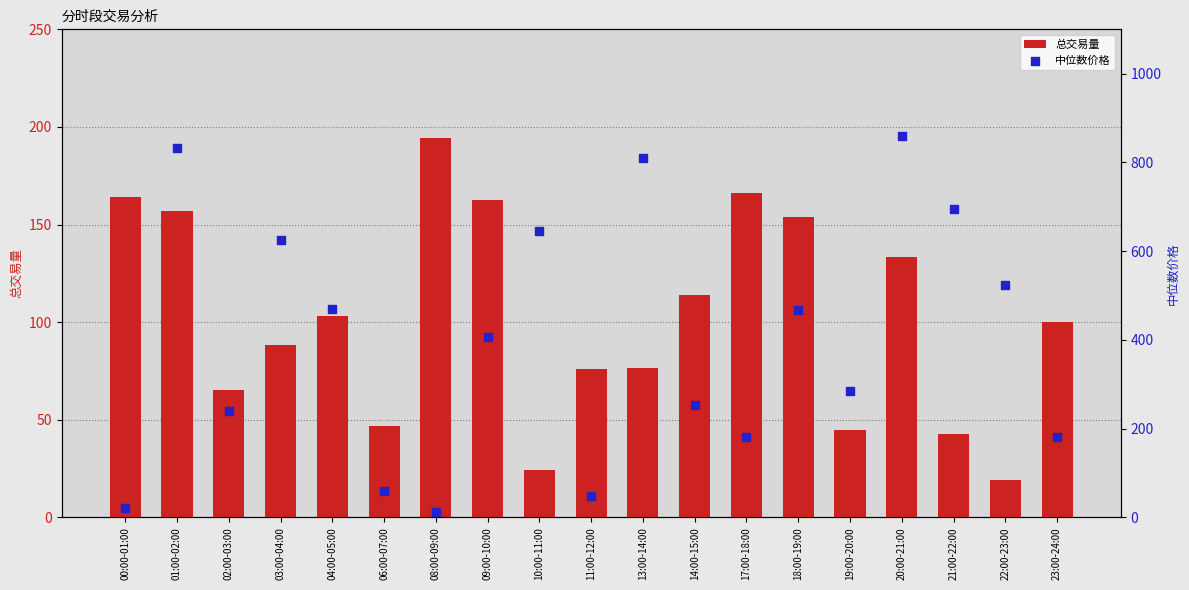

Which series has the largest total across all categories?

中位数价格